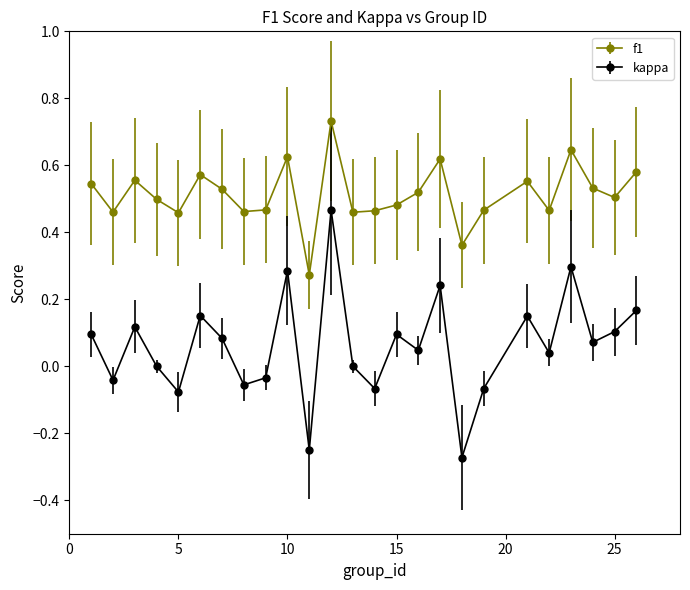

Which series has the widest spread of values?

kappa